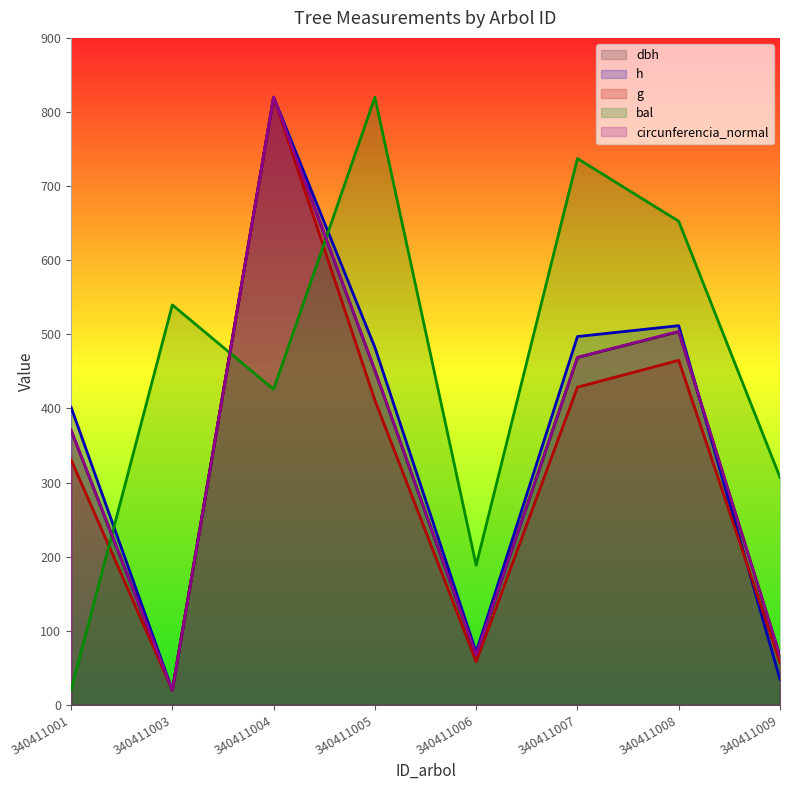

What value does the h series have at 340411006?

71.4